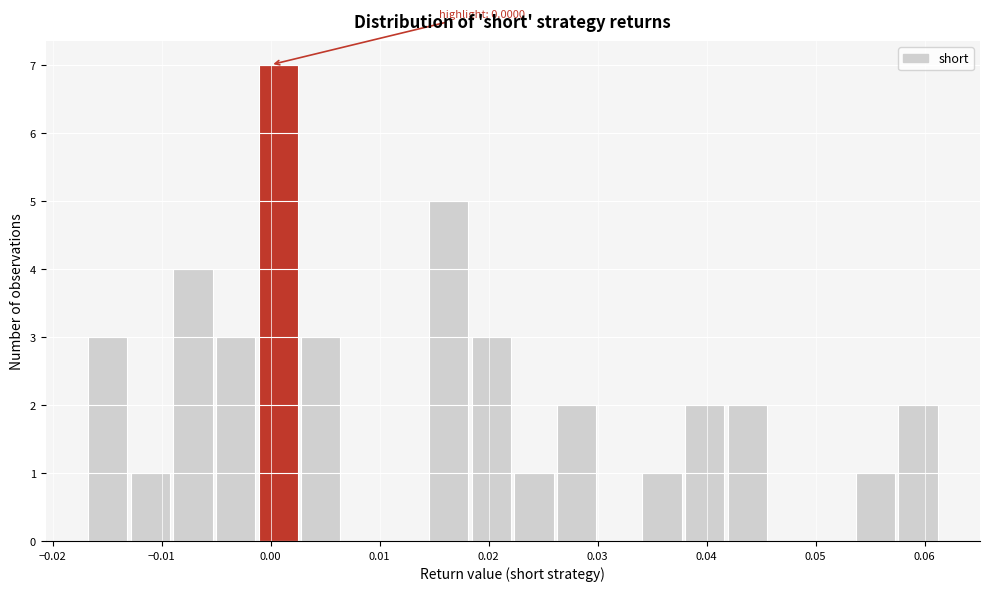

Read against the x-axis, roughly where is the centre of the tallest bar?

0.001